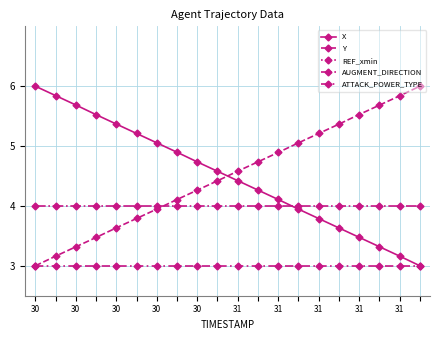

At which category does the chart reach its peak across all series?

30